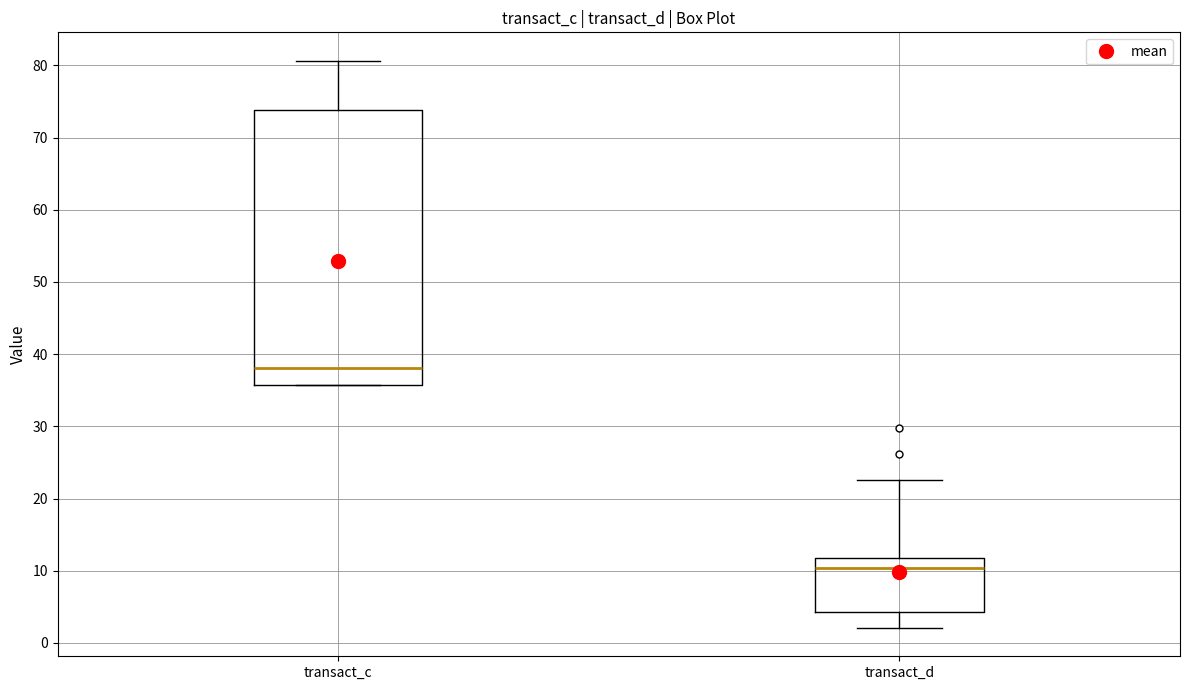

Reading left to right, read every box against the y-axis: the position of its median line, the range the box covers, and the ends of its whiskers. The values are not printed on the chart, so give them approximately, as read against the axis.

transact_c: median 38, box 36 to 74, whiskers 36 to 81
transact_d: median 10, box 4 to 12, whiskers 2 to 23